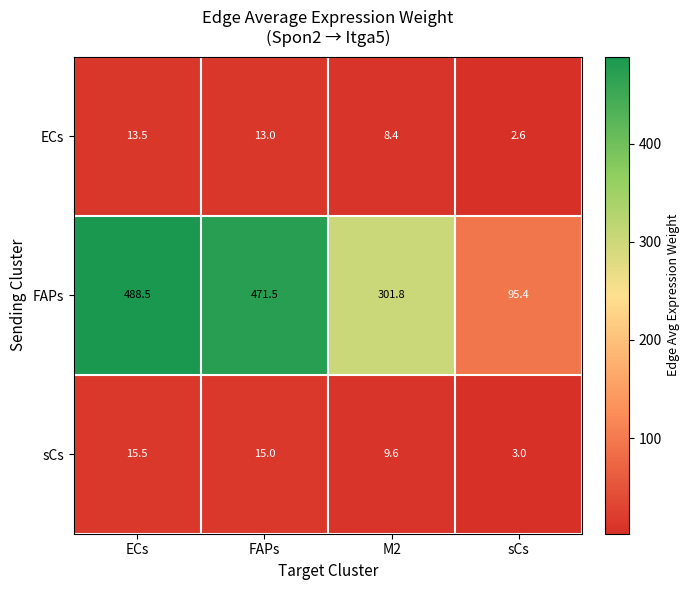

Count the number of data series in this chart.

3